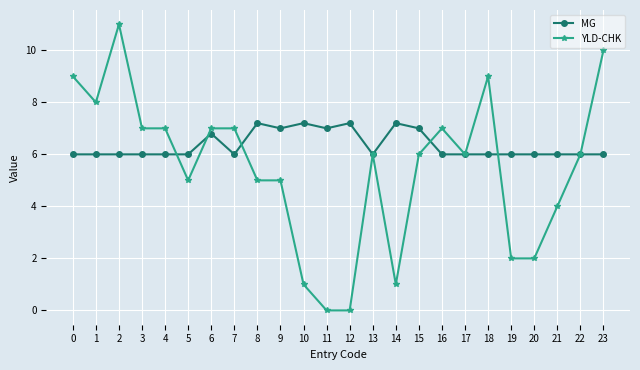

How many distinct data groups are displayed?

2